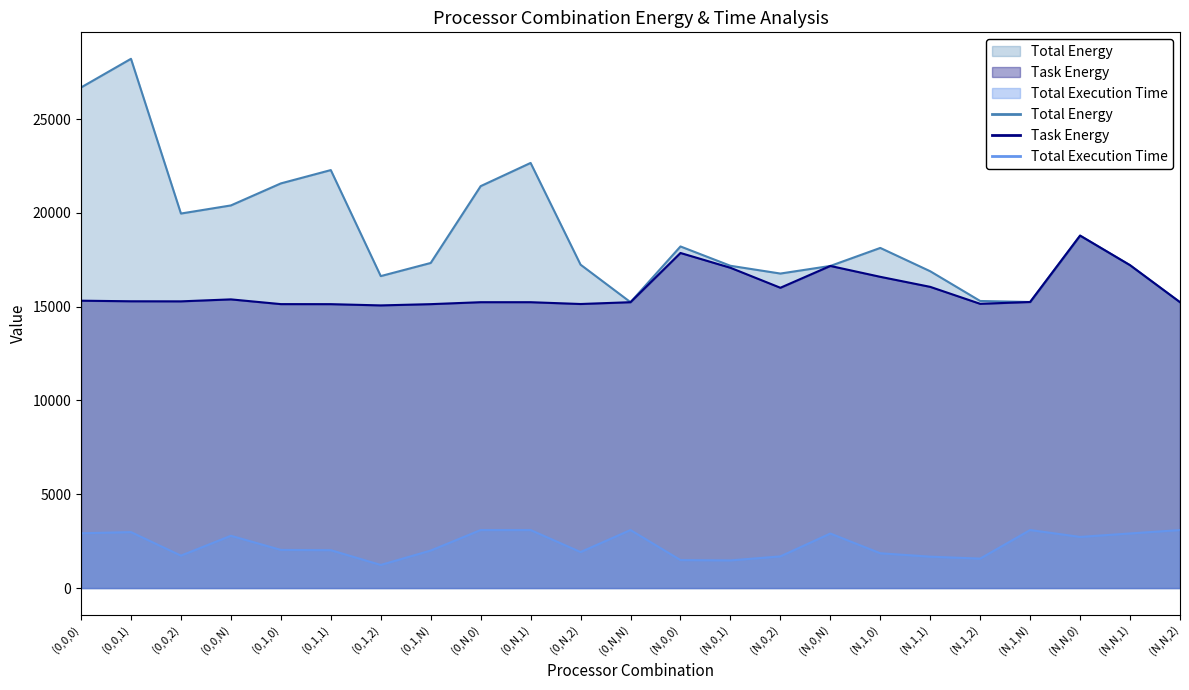

Reading right to left, list all the values displayed in this chart.

Total Energy: 15238.2	17210.6	18787.9	15249.5	15302.8	16887.6	18131.6	17171.0	16765.8	17179.4	18210.0	15238.6	17238.9	22661.8	21424.6	17330.2	16629.7	22281.0	21570.8	20396.6	19964.6	28212.5	26684.0
Task Energy: 15238.2	17210.6	18787.9	15249.5	15151.5	16055.8	16591.2	17171.0	16007.7	17073.2	17862.5	15238.6	15142.2	15238.6	15238.6	15134.3	15067.7	15133.9	15136.5	15388.8	15283.4	15287.6	15318.6
Total Execution Time: 3093.1	2911.1	2726.6	3094.3	1570.7	1674.2	1855.4	2907.8	1689.2	1474.9	1493.0	3093.0	1920.3	3093.0	3093.0	2000.4	1232.5	2020.5	2034.4	2787.7	1729.2	2983.5	2921.0